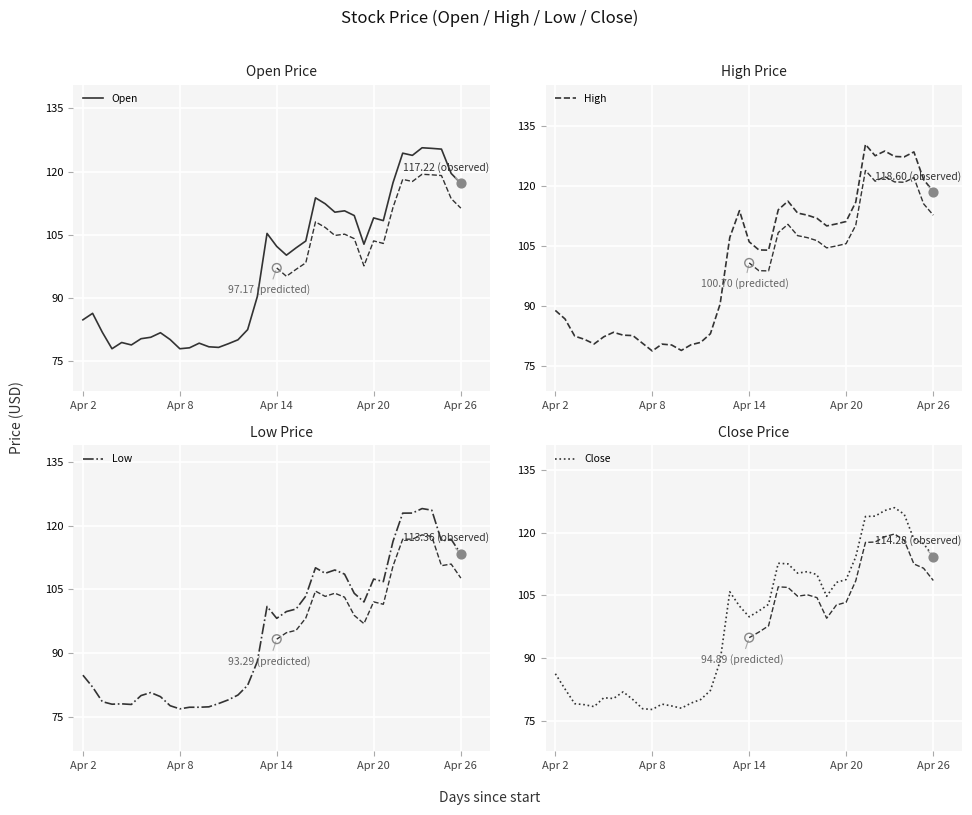

Which series contains the lowest Y value?

Low